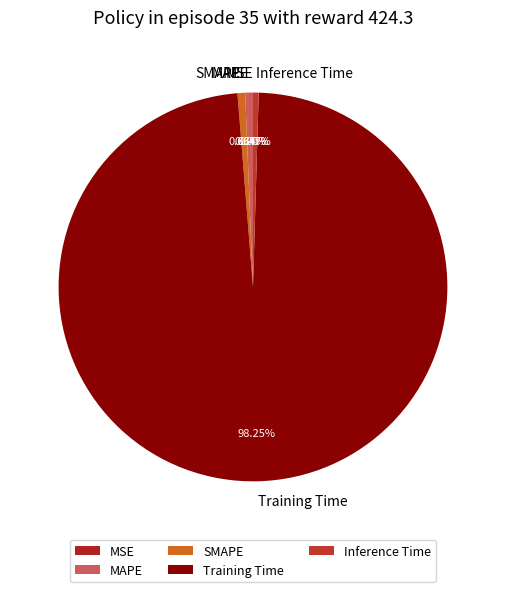

Is there a majority slice in this chart?

Yes